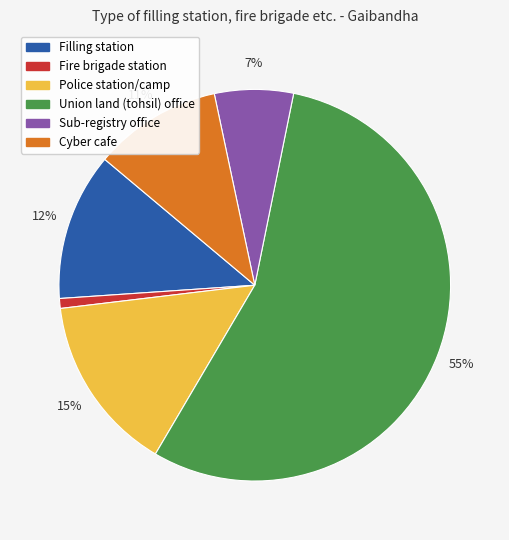

To the nearest percent, what is the average slice percentage?

17%